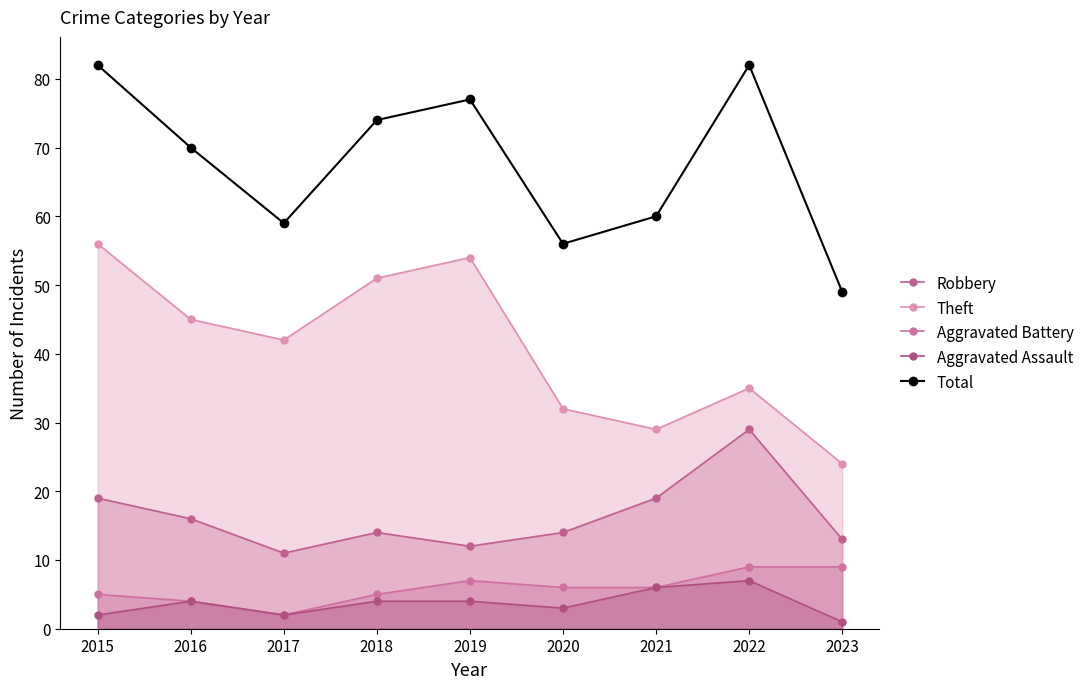

What is the maximum value for Aggravated Assault?

7